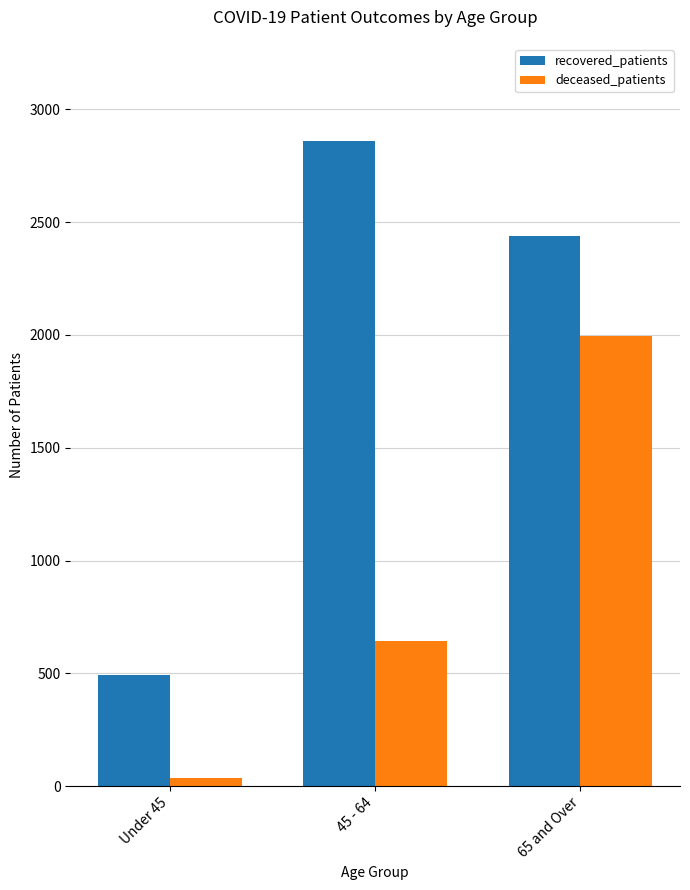

What position from the left is 45 - 64?

2